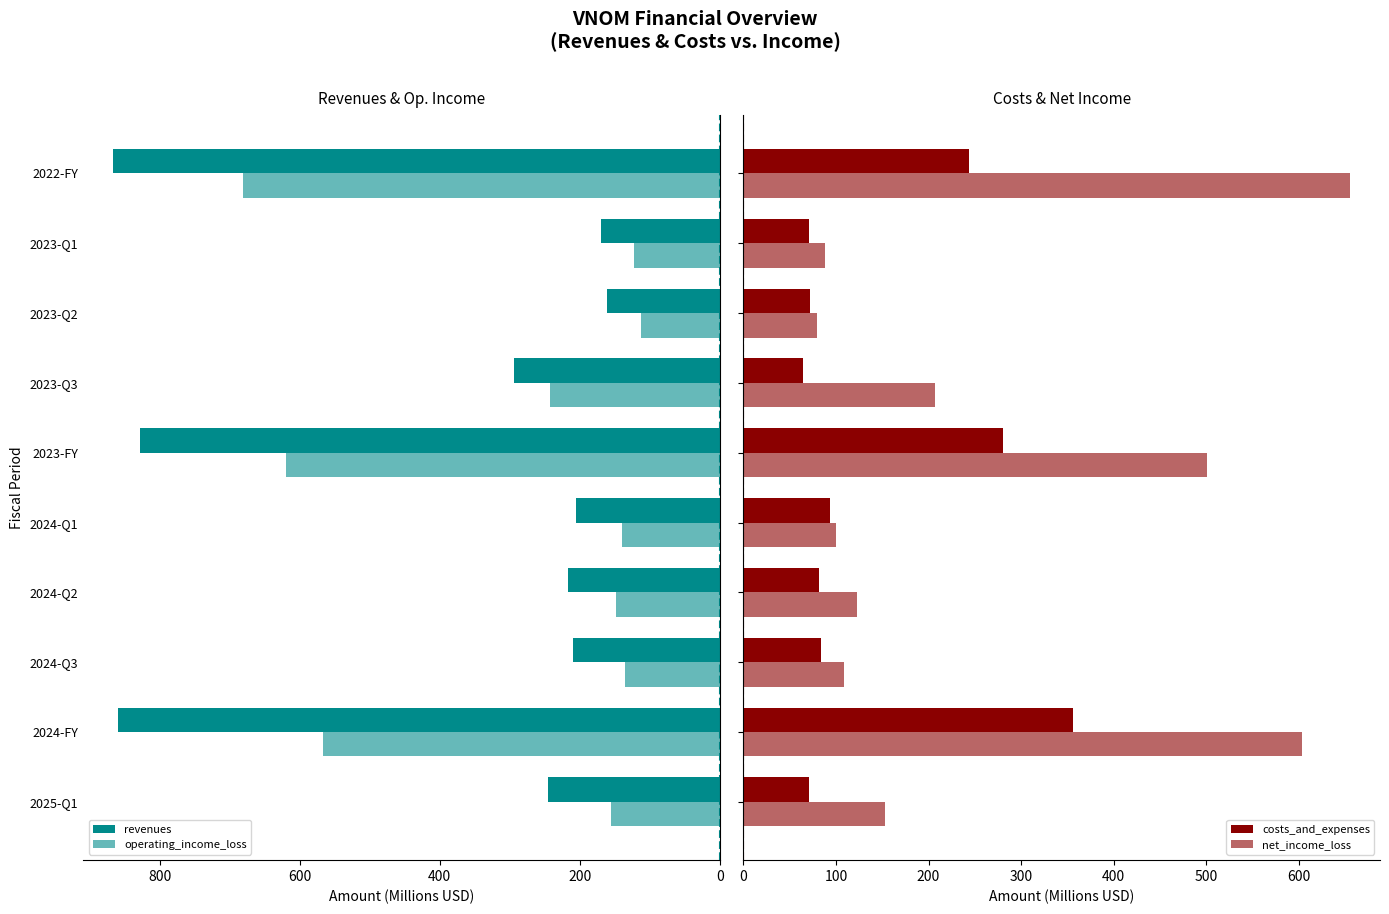

What are all the series names shown in the legend?

revenues, operating_income_loss, costs_and_expenses, net_income_loss